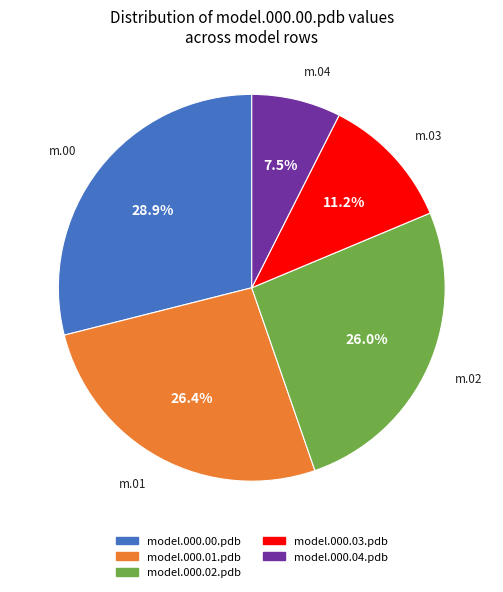

Is it true that model.000.02.pdb is 26% of the pie?

True